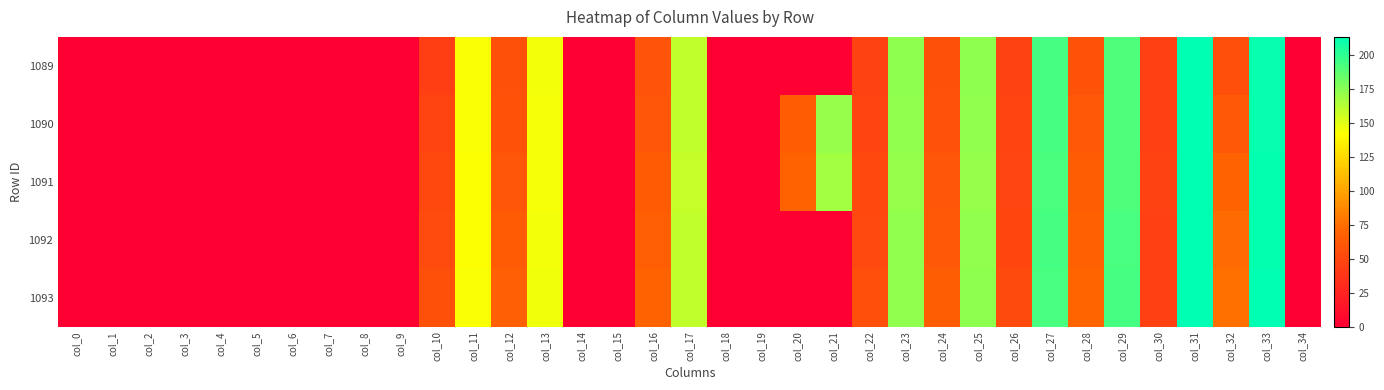

At how many categories does at least one series exceed 205?

2